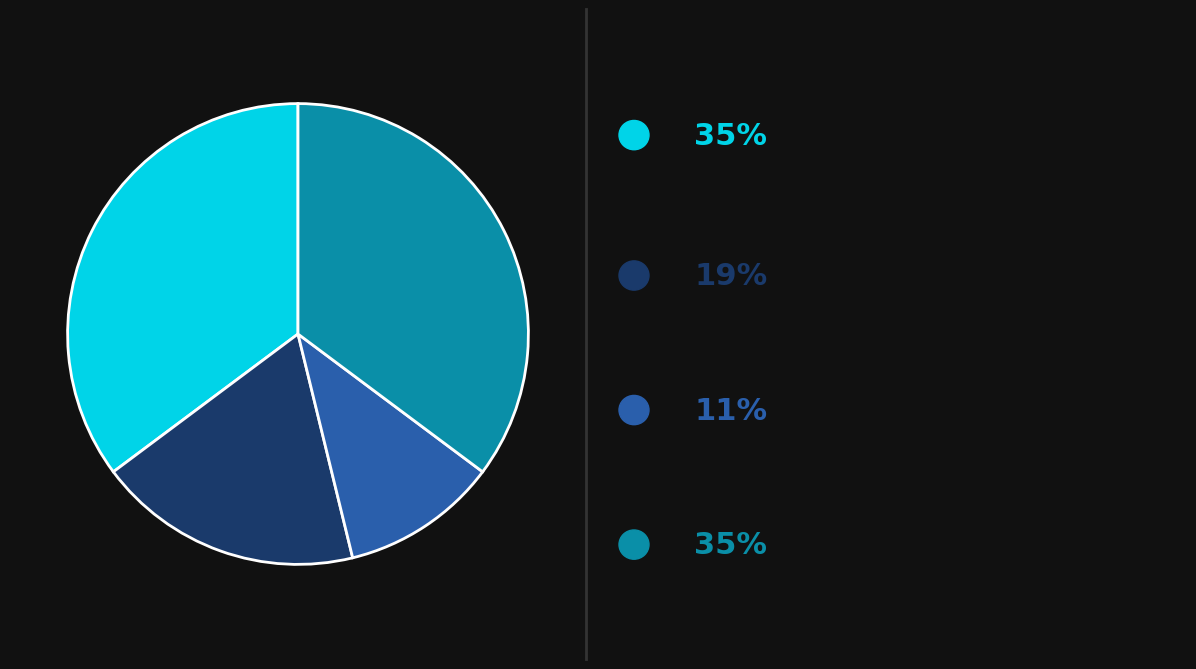

Is there a majority slice in this chart?

No